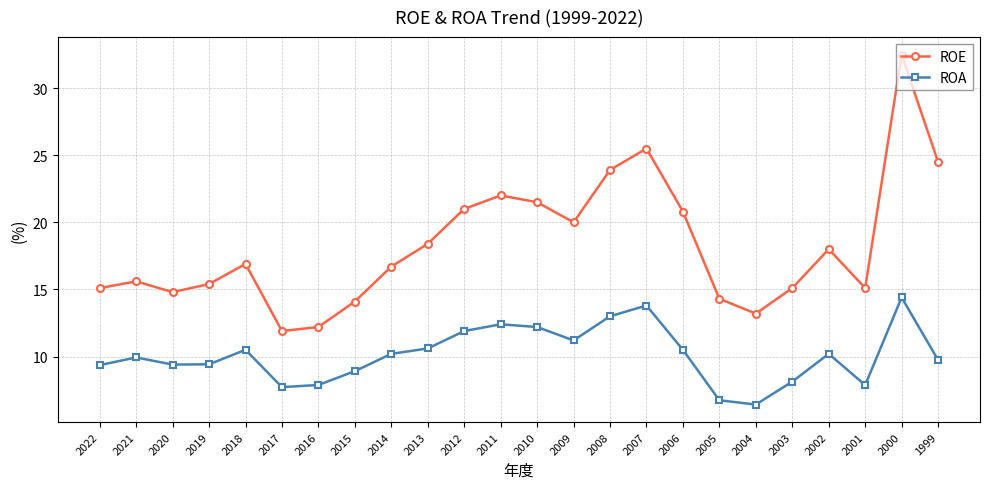

True or false: ROE and ROA intersect in this chart.

False